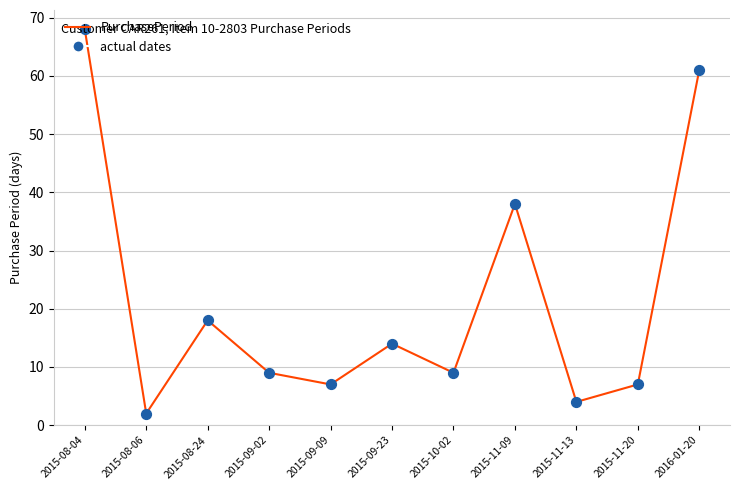

Approximately how many times larger is the value at 2015-08-06 compared to 2015-11-13?

0.5